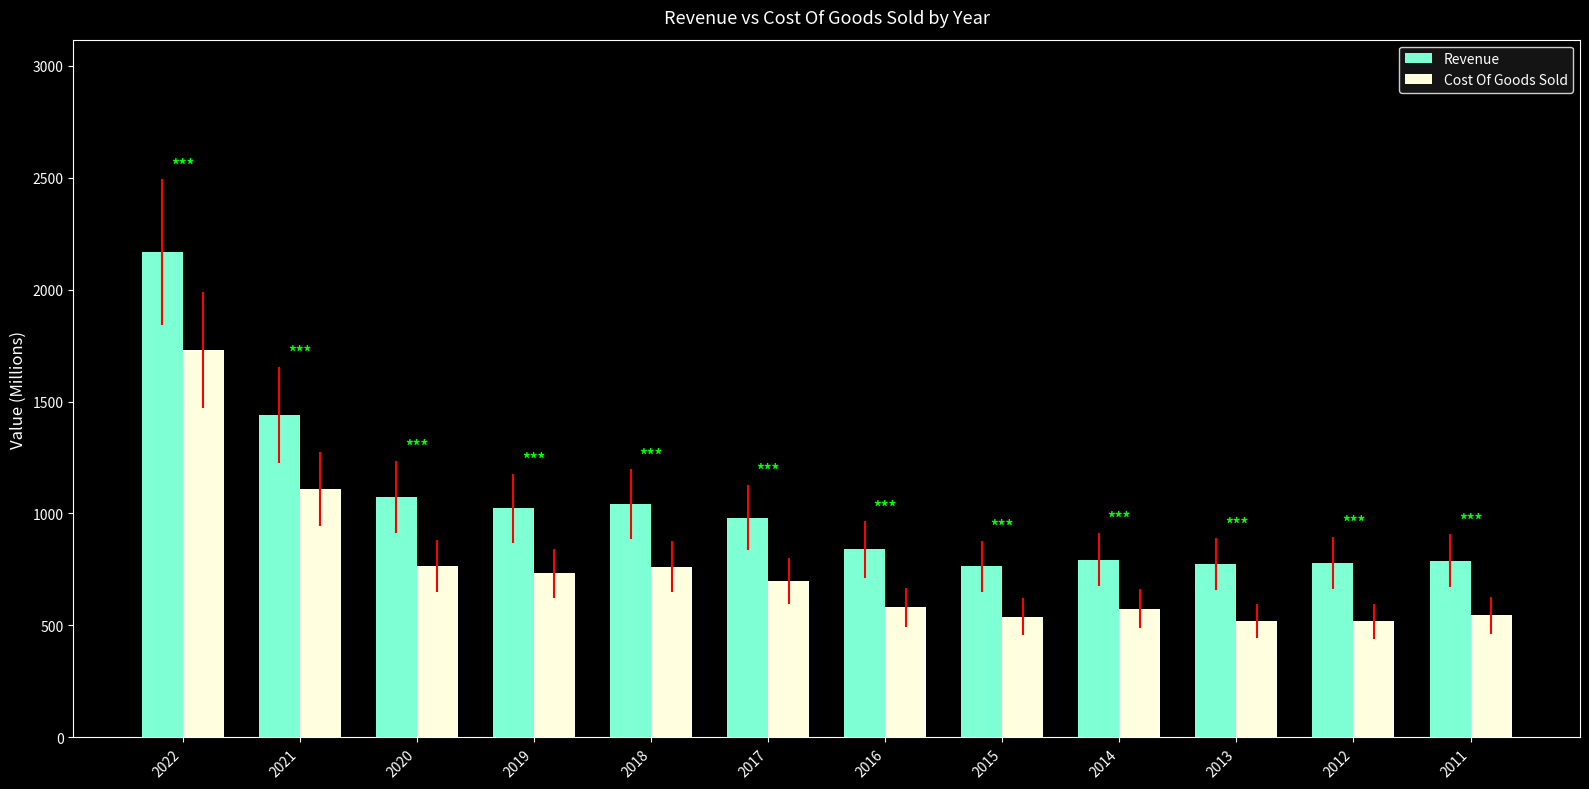

At 2011, list the series in order from largest to smallest.

Revenue, Cost Of Goods Sold